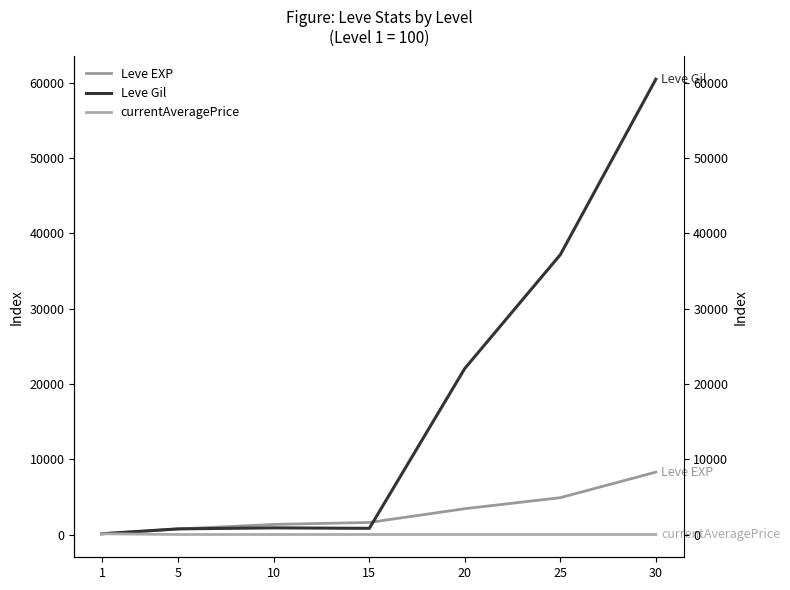

True or false: Leve Gil and Leve EXP intersect in this chart.

True